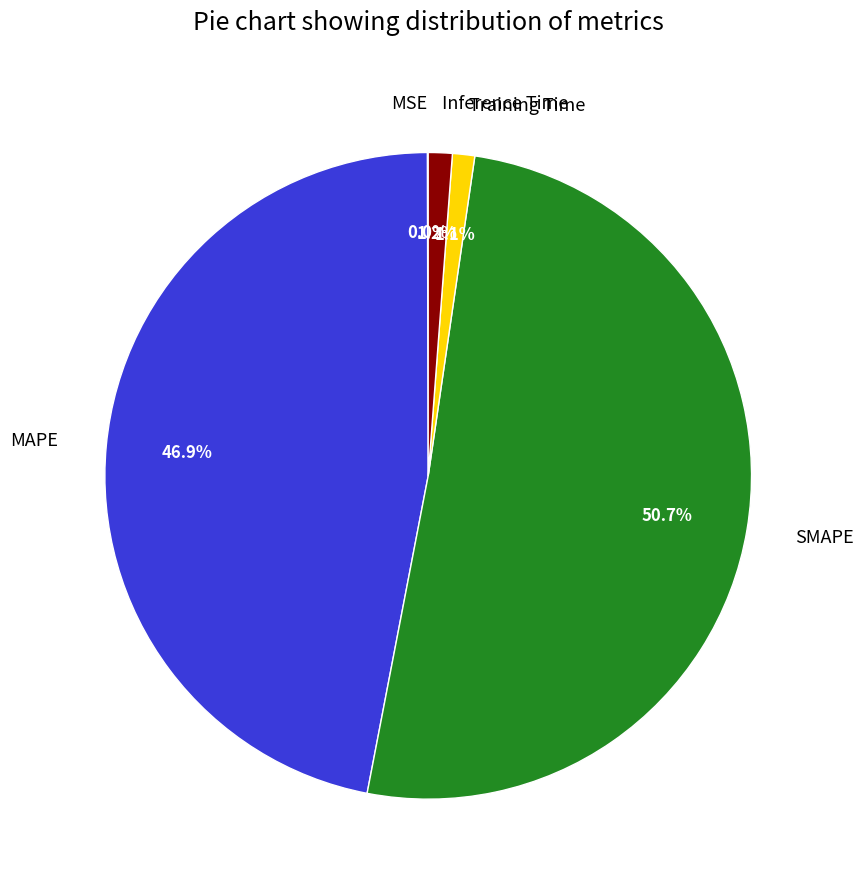

Which slice is the largest?

SMAPE